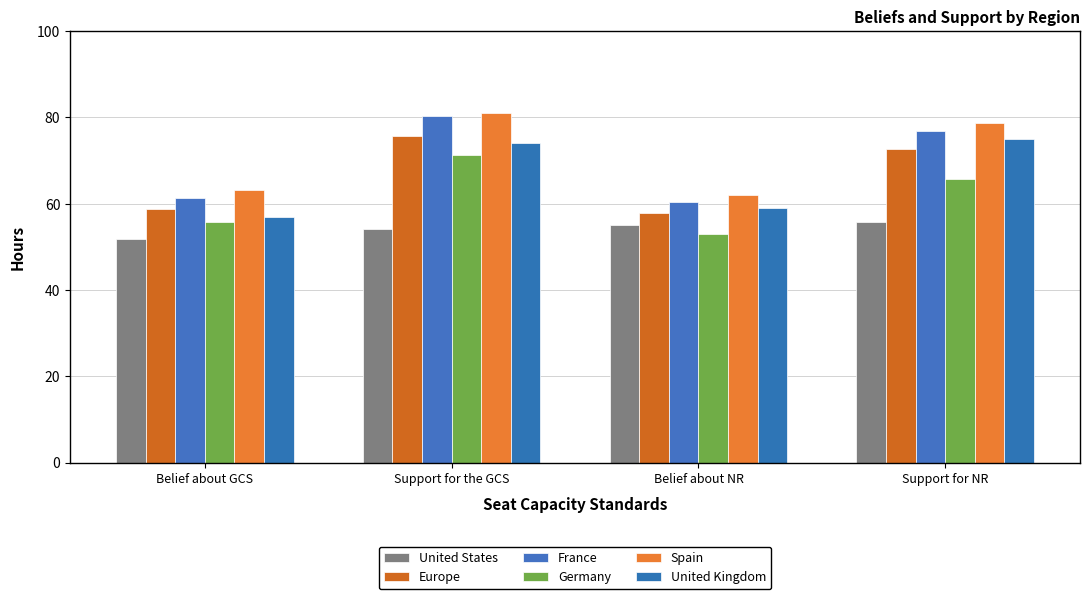

Is it true that United Kingdom equals 74.1 at Support for the GCS?

True